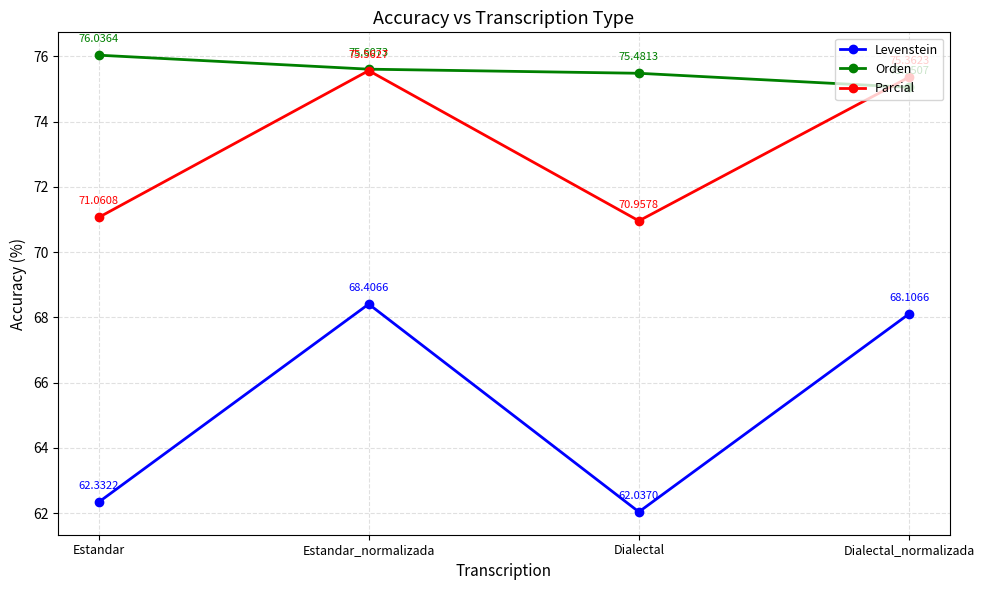

How many data points does each series have?

4